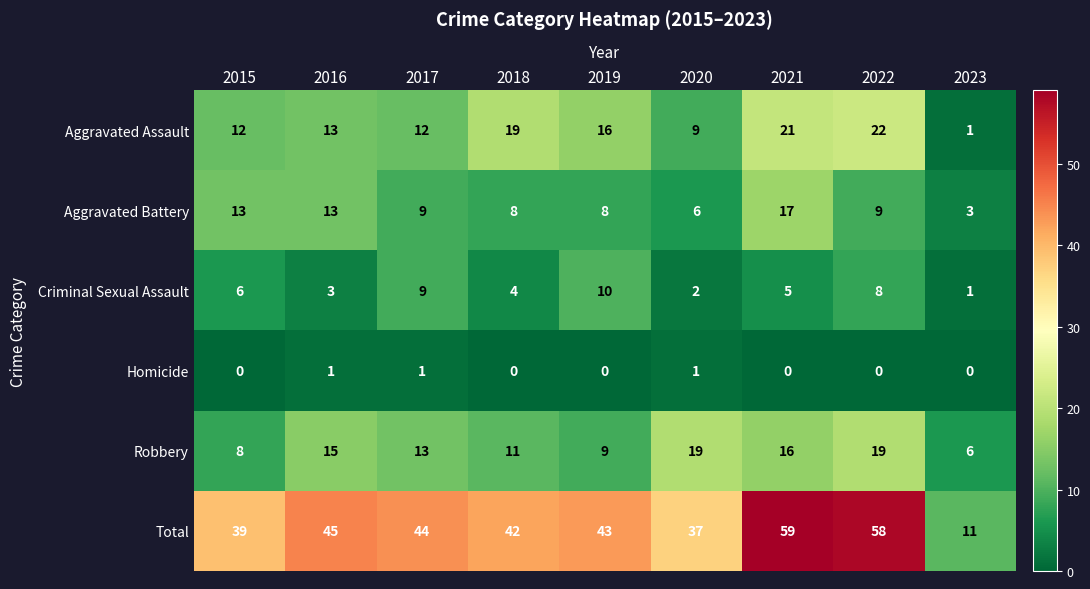

Which series has the largest total across all categories?

Total